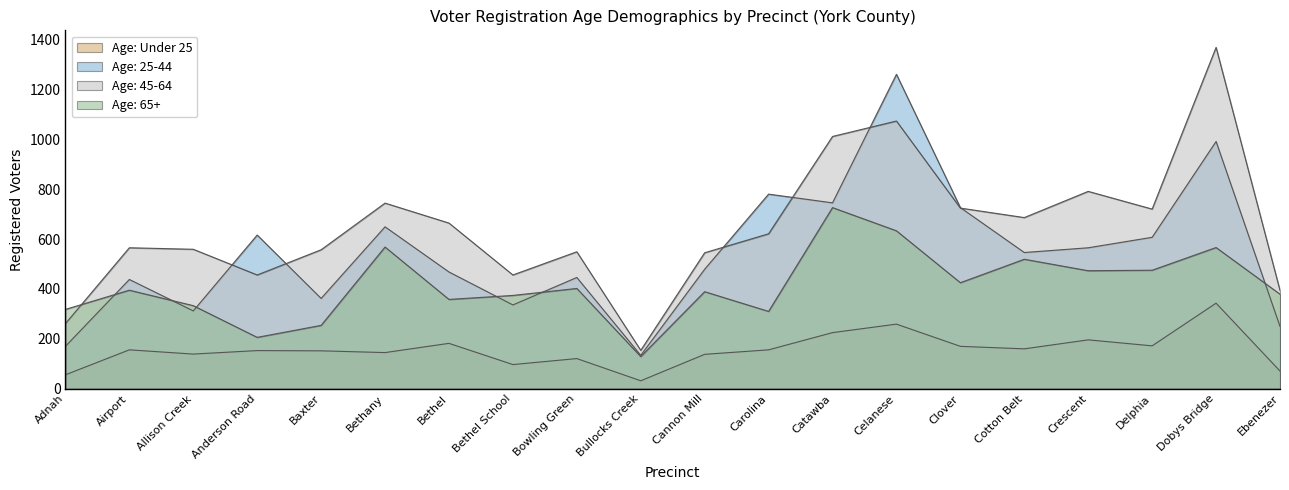

Is it true that Age: 45-64 equals 154 at Bullocks Creek?

True